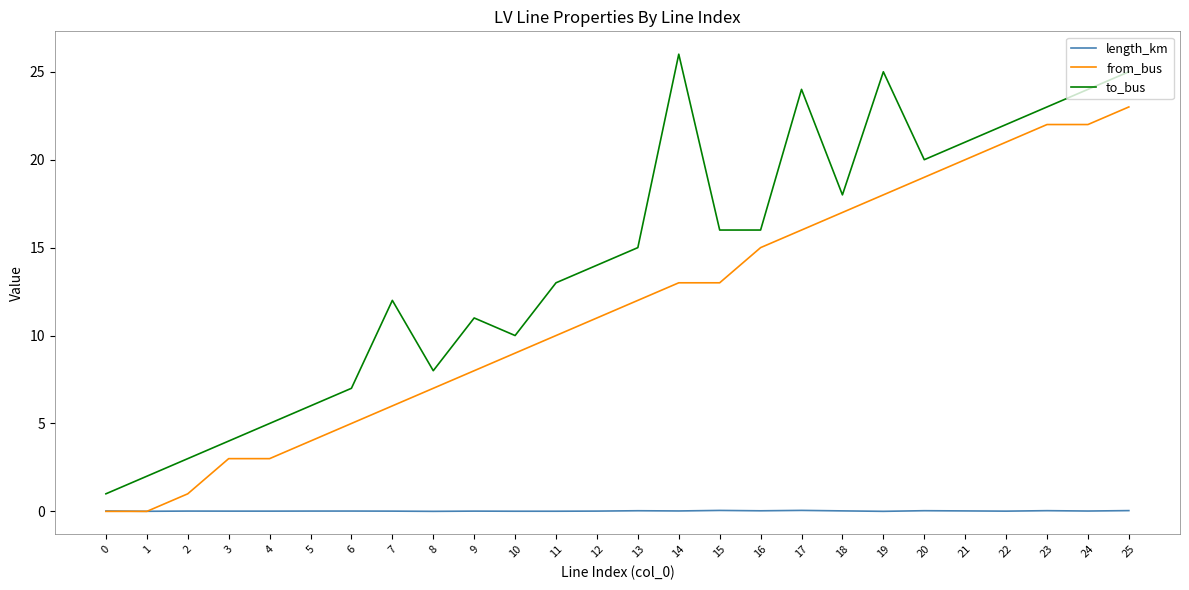

Which series has the widest spread of values?

to_bus